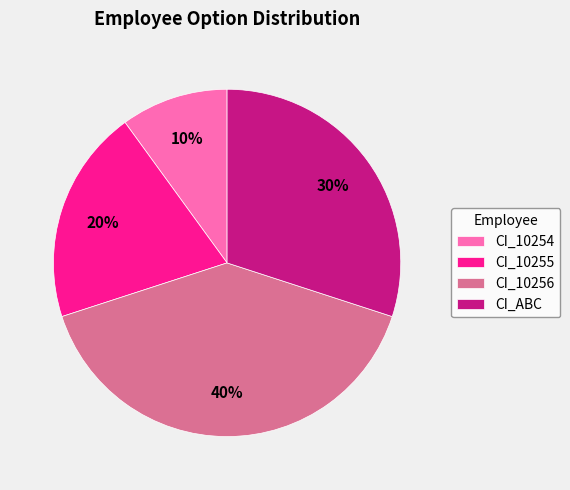

Does CI_10255 represent more than half of the total?

No